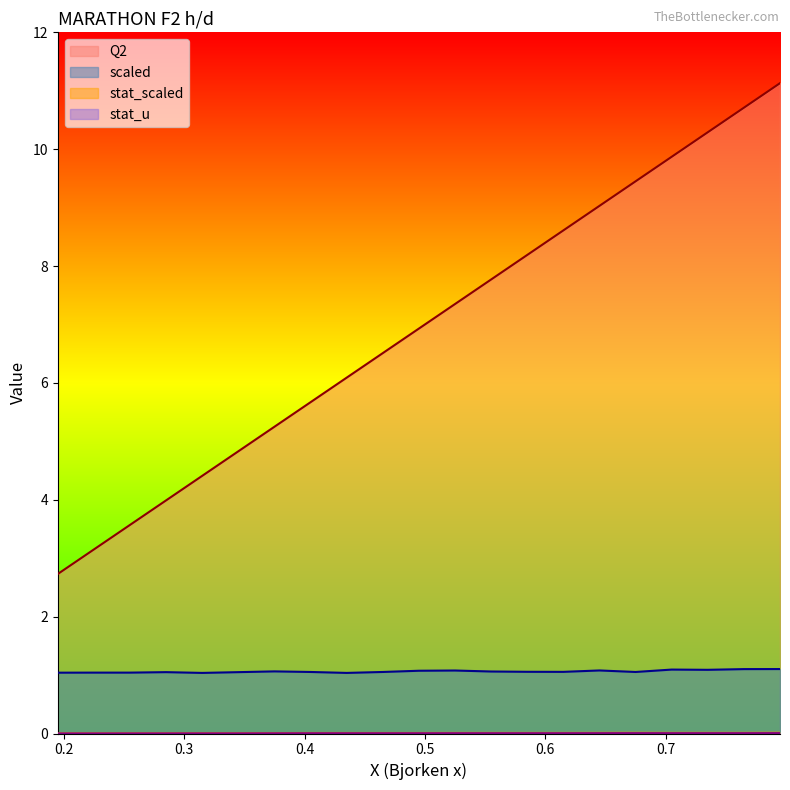

Which has a higher value, 0.255 or 0.795?

0.795